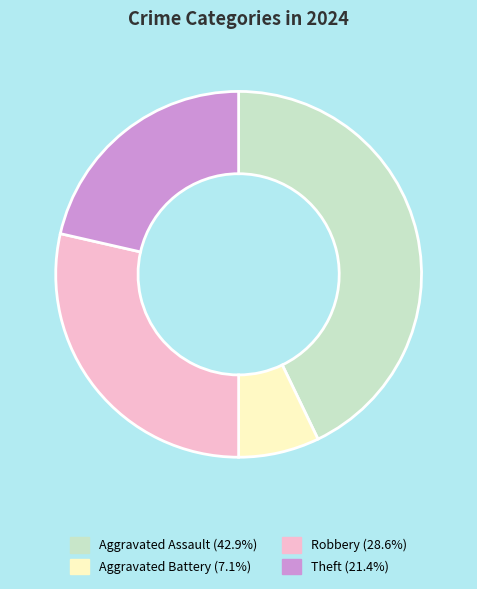

Which category has the smallest portion of the pie?

Aggravated Battery